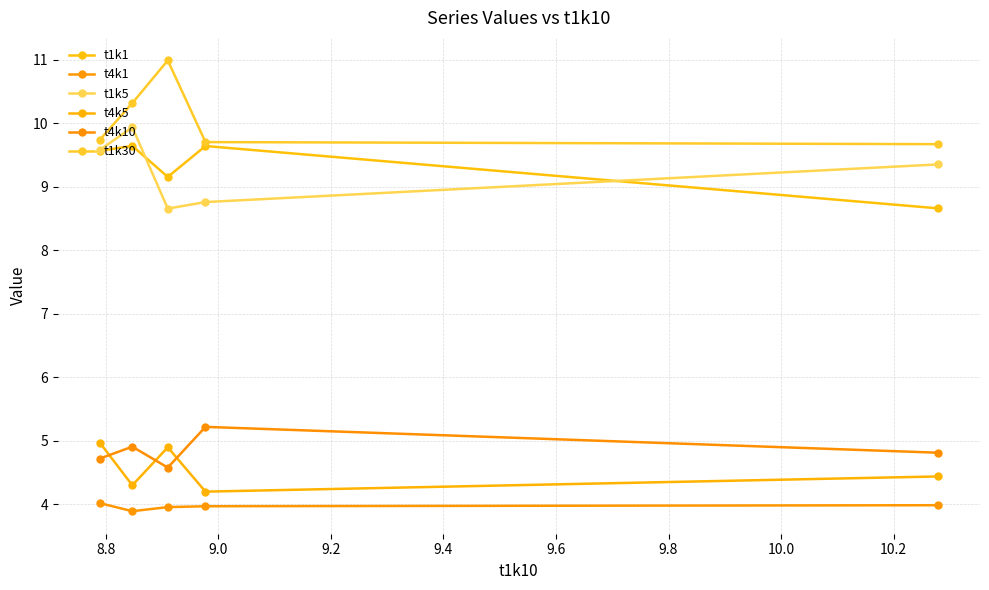

True or false: t1k30 and t1k5 cross at least once.

False